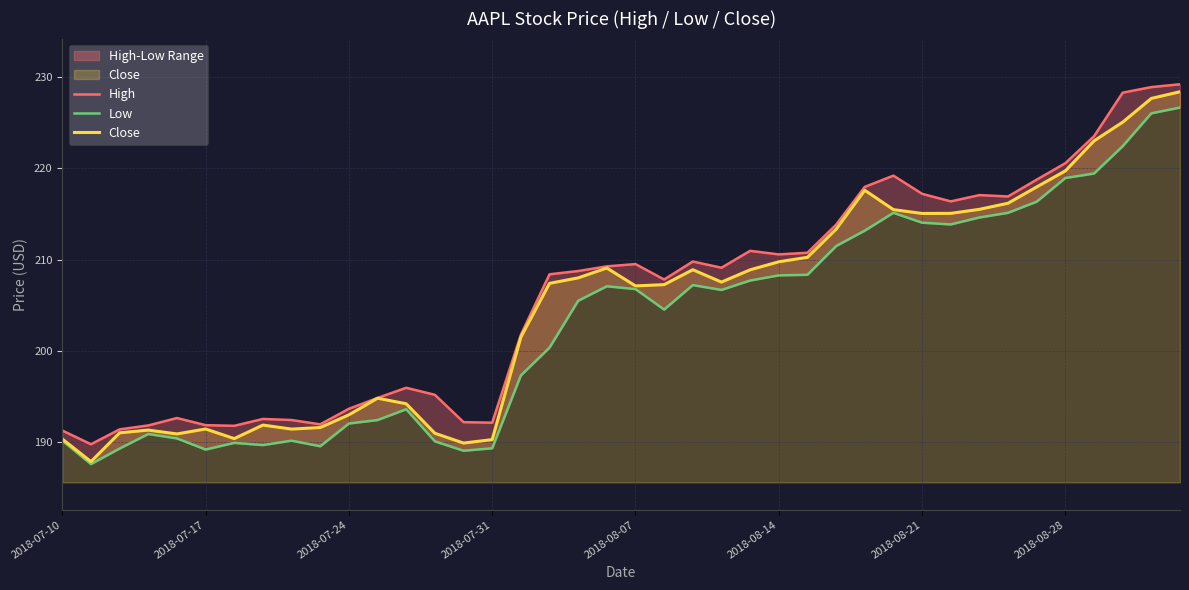

How many categories are shown in the chart?

40